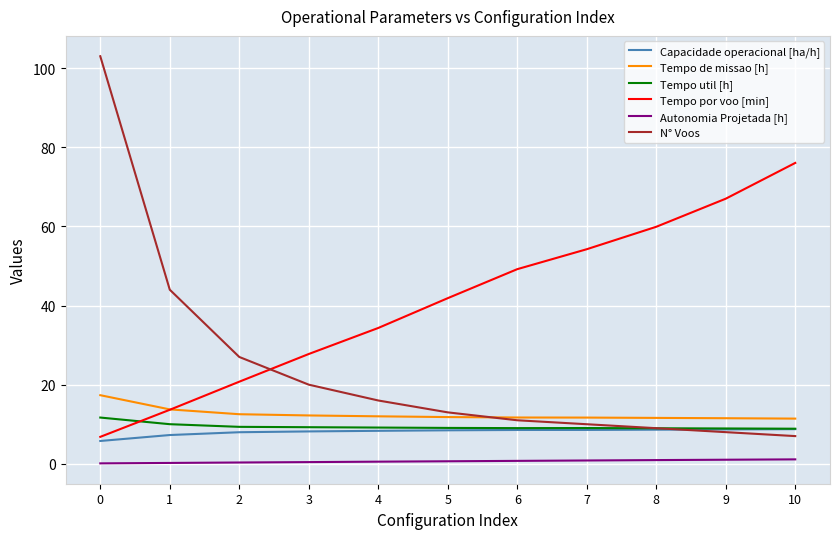

What is the average value of the Capacidade operacional [ha/h] series?

8.1